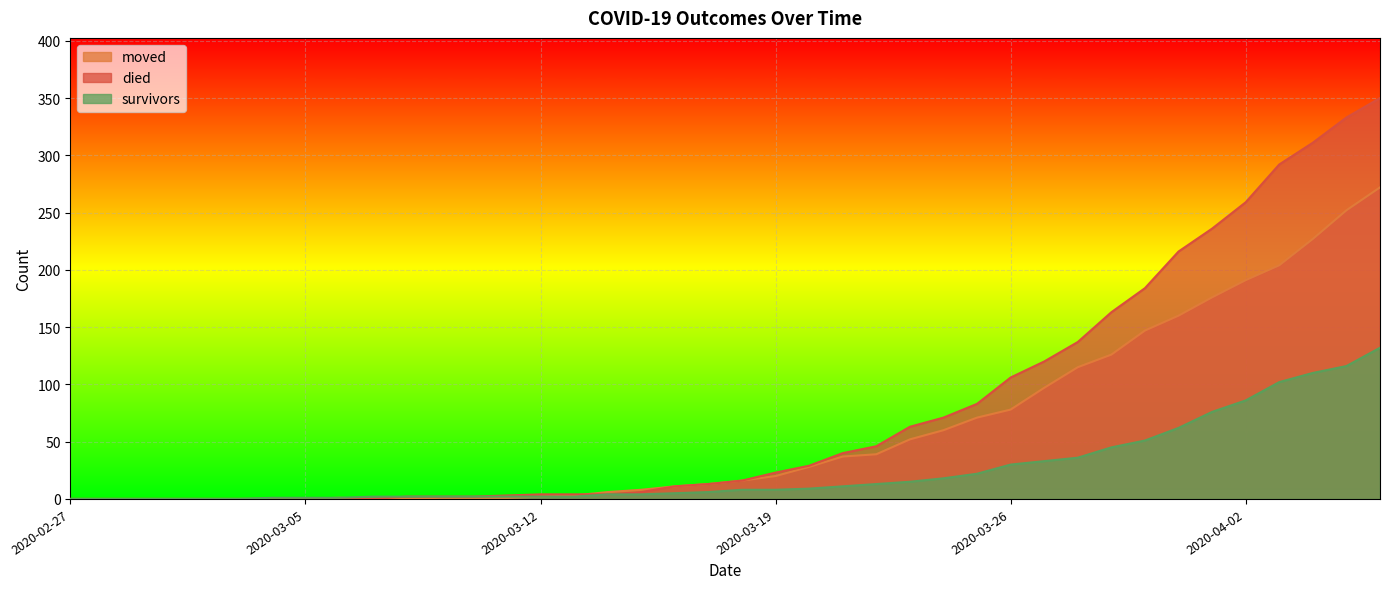

At which category is the sum across all series the highest?

2020-04-06